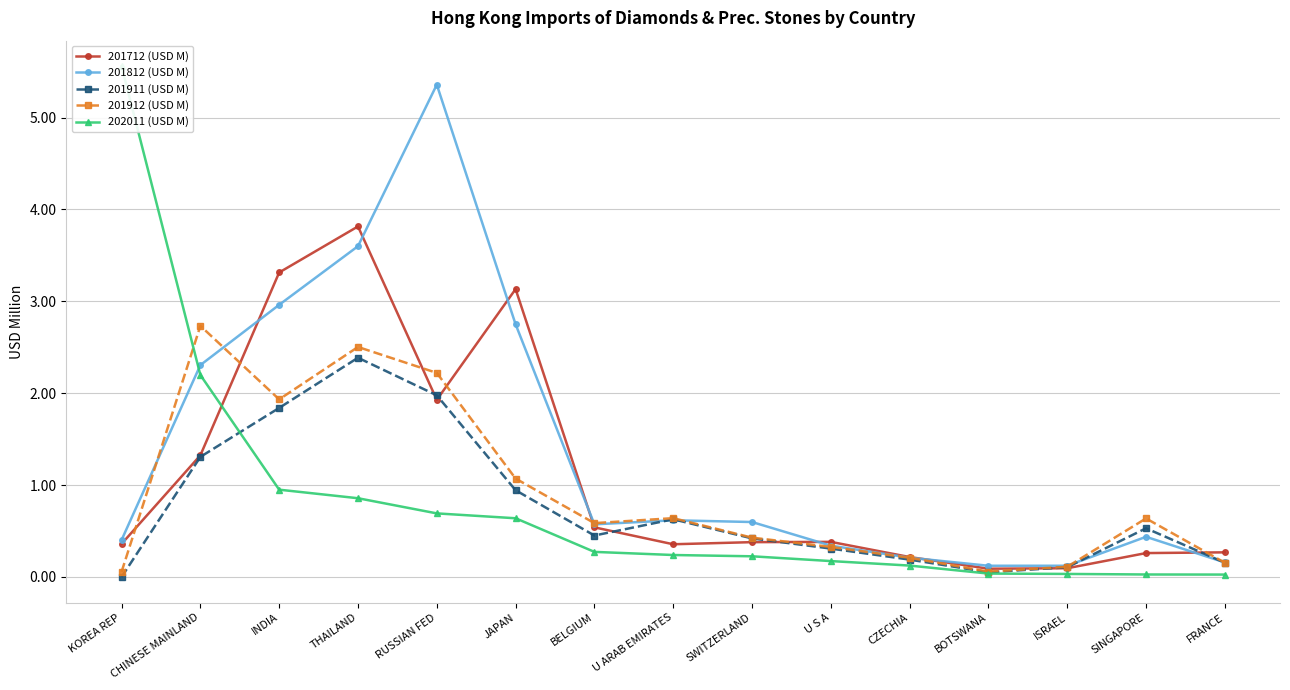

Reading right to left, extract all data points from this chart.

201712 (USD M): 0.3	0.3	0.1	0.1	0.2	0.4	0.4	0.4	0.5	3.1	1.9	3.8	3.3	1.3	0.4
201812 (USD M): 0.2	0.4	0.1	0.1	0.2	0.3	0.6	0.6	0.6	2.8	5.4	3.6	3.0	2.3	0.4
201911 (USD M): 0.2	0.5	0.1	0.1	0.2	0.3	0.4	0.6	0.5	0.9	2.0	2.4	1.8	1.3	0.0
201912 (USD M): 0.2	0.6	0.1	0.1	0.2	0.3	0.4	0.6	0.6	1.1	2.2	2.5	1.9	2.7	0.1
202011 (USD M): 0.0	0.0	0.0	0.0	0.1	0.2	0.2	0.2	0.3	0.6	0.7	0.9	0.9	2.2	5.6